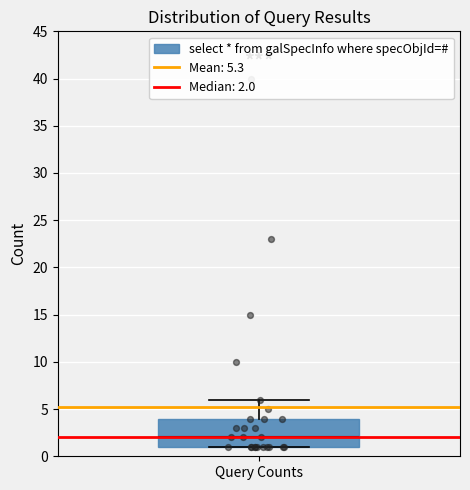

Where is the lower edge of the box for Query Counts on the y-axis? The values are not printed on the chart, so give them approximately, as read against the axis.

1